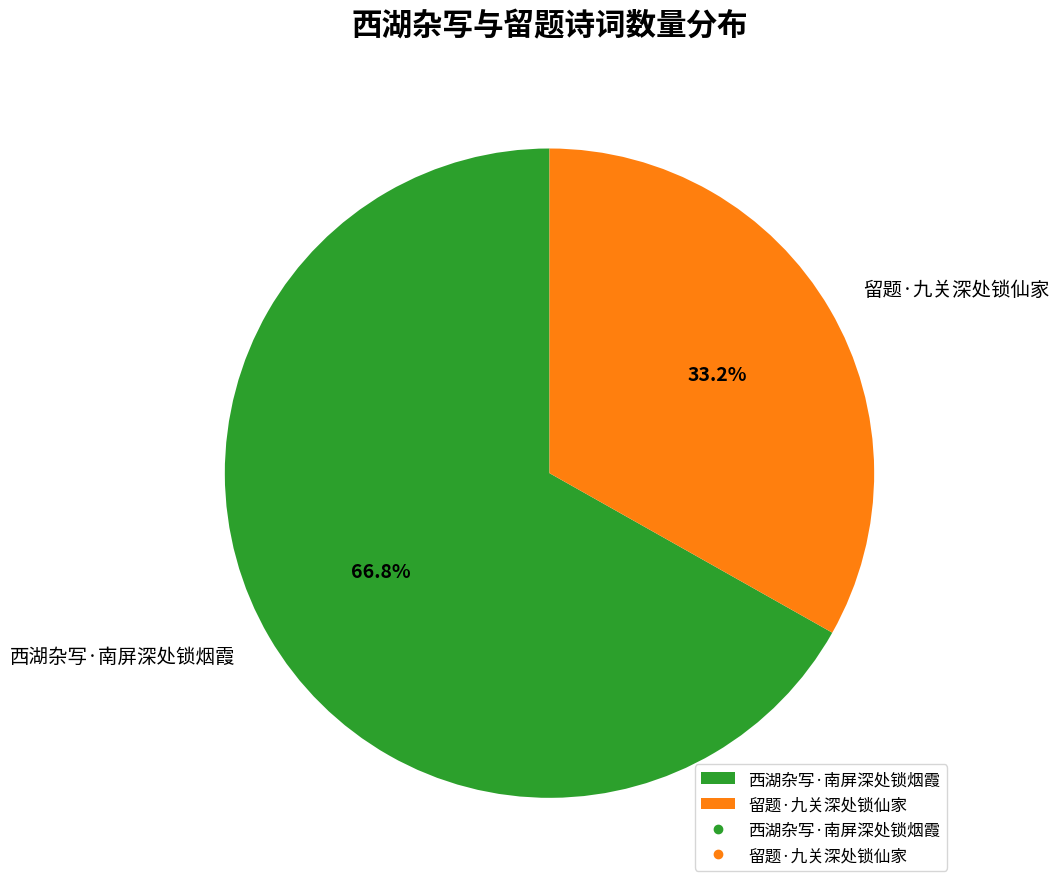

Does any single category account for the majority?

Yes